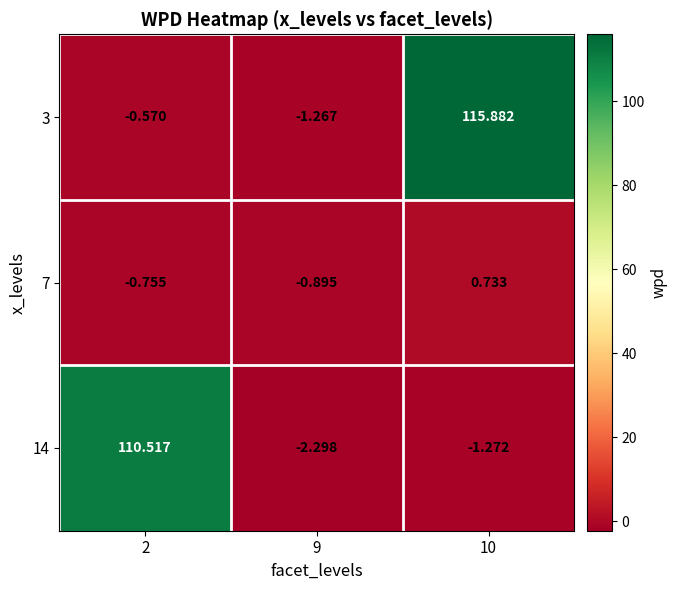

Which category has the lowest value across all series?

9